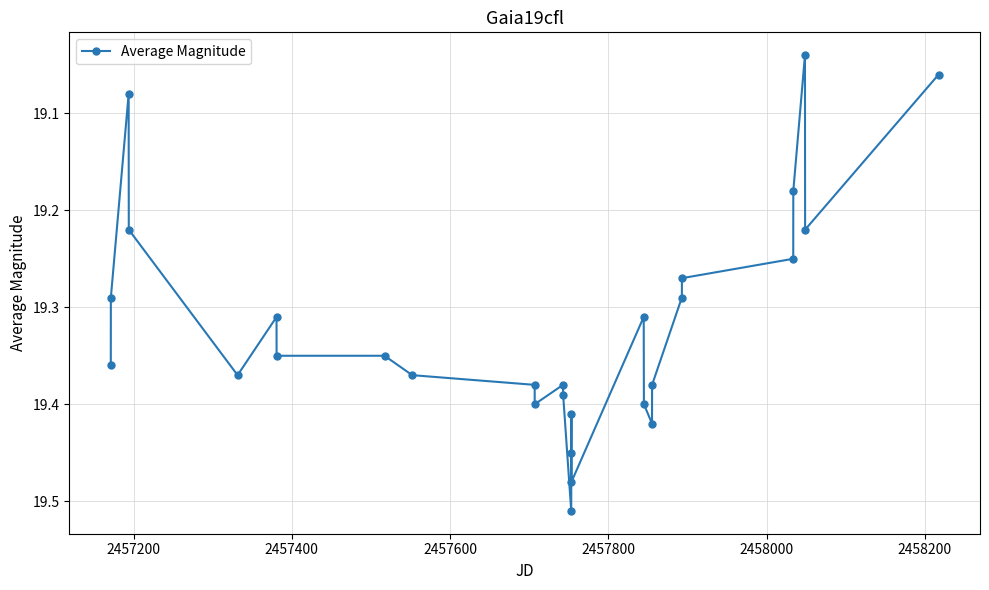

True or false: the data has more than 1 interior local peaks.

True